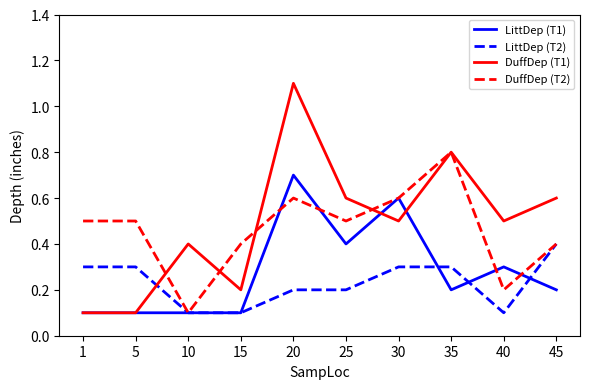

At how many categories does at least one series exceed 0?

10